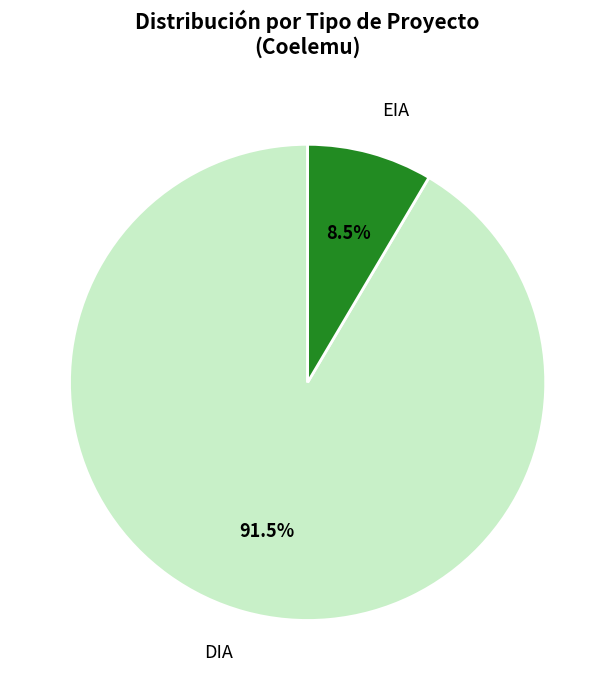

Count the number of slices in the pie.

2